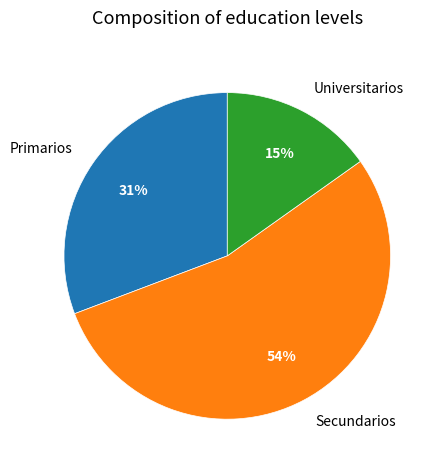

To the nearest percent, what is the difference between the largest and smallest slice percentages?

39%